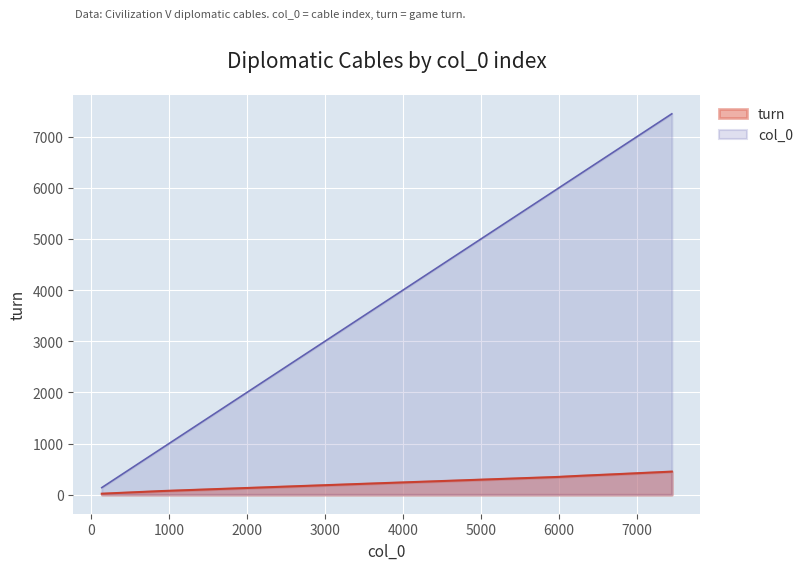

Reading left to right, transcribe all the data shown in this chart.

turn: 138=19	906=71	2495=158	3522=214	5973=346	6257=368	6755=402	7447=451
col_0: 138=138	906=906	2495=2495	3522=3522	5973=5973	6257=6257	6755=6755	7447=7447